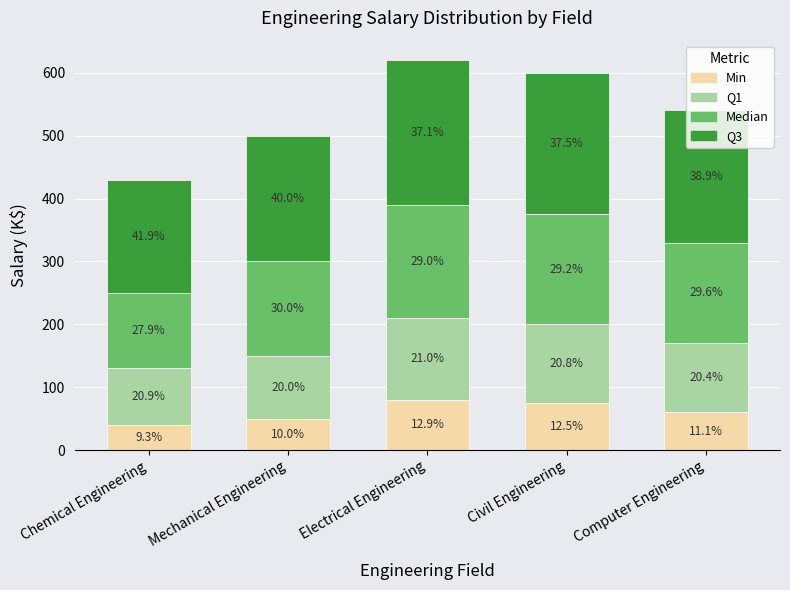

What is the label of the 3rd bar from the right?

Electrical Engineering